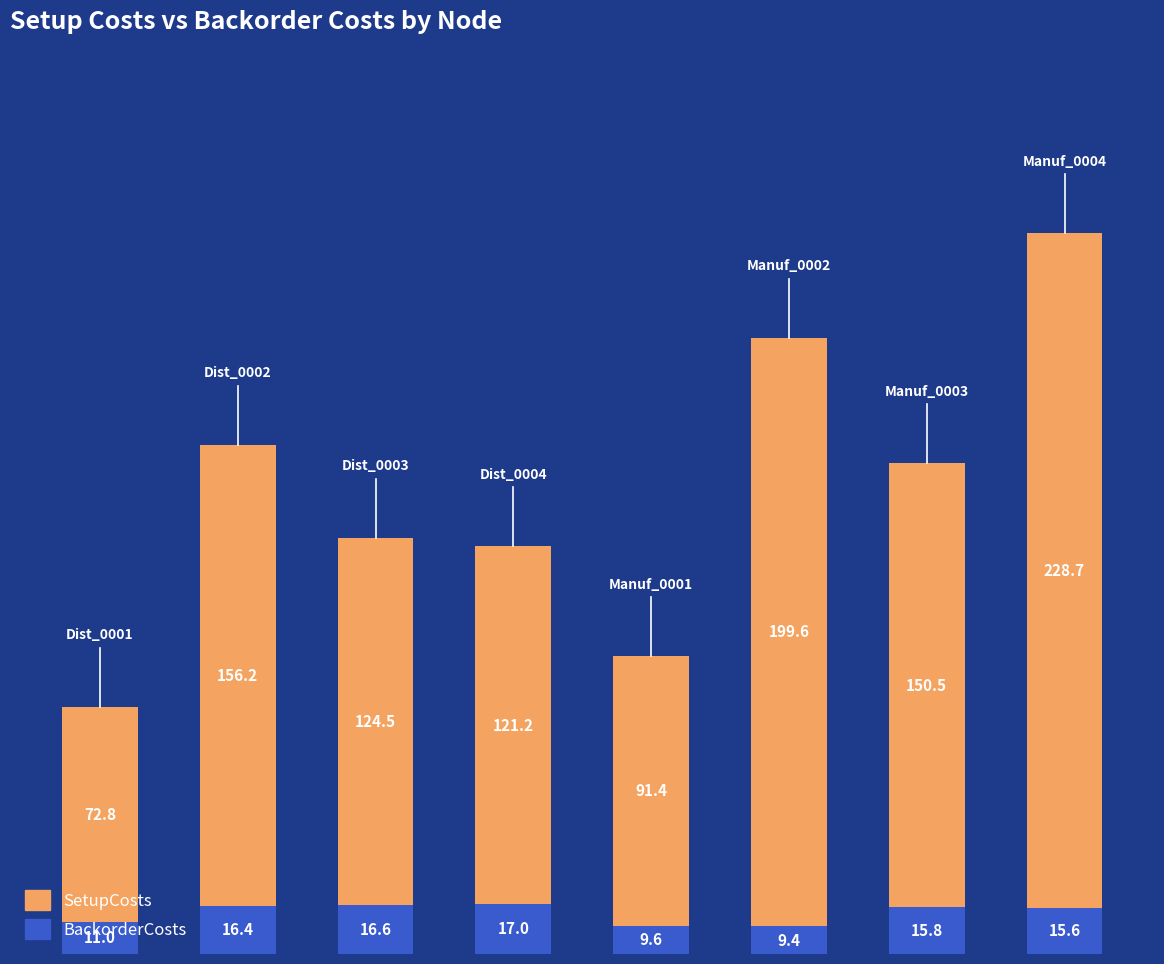

What is the difference between the second highest and minimum values in the BackorderCosts series?

7.2